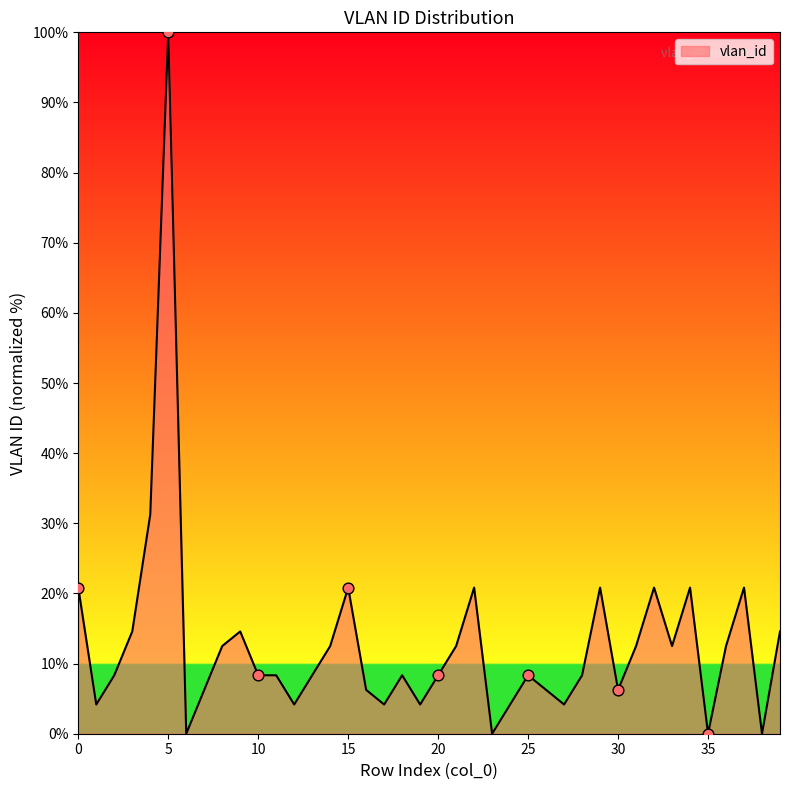

What is the greatest value displayed?

100.0